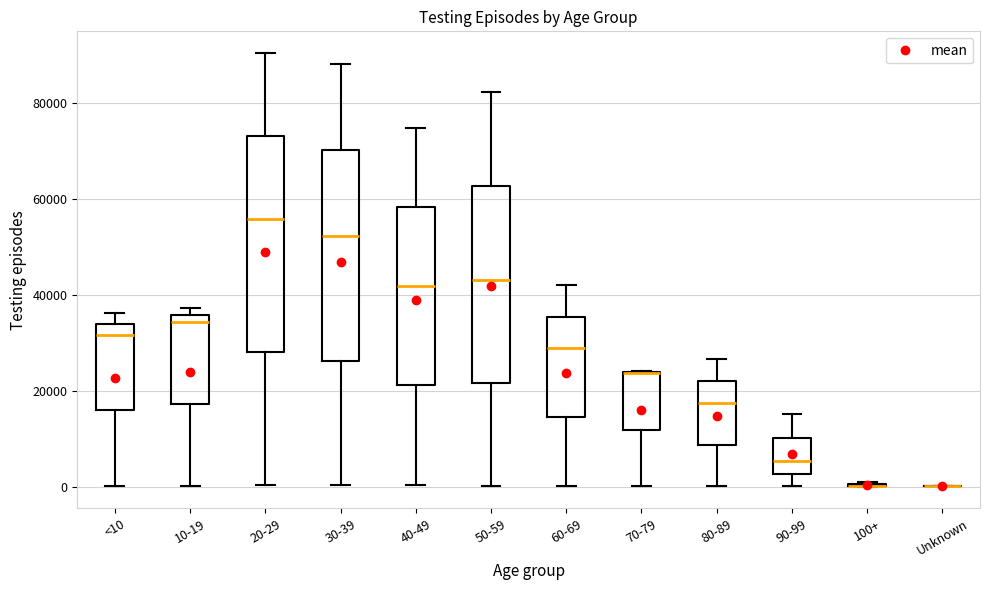

Reading left to right, transcribe this box plot: for each box, give where its median line is, the range the box spans, and where its two whiskers end, as read against the y-axis. The values are not printed on the chart, so give them approximately, as read against the axis.

<10: median 32000, box 16000 to 34000, whiskers 0 to 36000
10-19: median 34000, box 18000 to 36000, whiskers 0 to 38000
20-29: median 56000, box 28000 to 74000, whiskers 0 to 90000
30-39: median 52000, box 26000 to 70000, whiskers 0 to 88000
40-49: median 42000, box 22000 to 58000, whiskers 0 to 74000
50-59: median 44000, box 22000 to 62000, whiskers 0 to 82000
60-69: median 28000, box 14000 to 36000, whiskers 0 to 42000
70-79: median 24000 (drawn on the box's upper edge), box 12000 to 24000, whiskers 0 to 24000
80-89: median 18000, box 8000 to 22000, whiskers 0 to 26000
90-99: median 6000, box 2000 to 10000, whiskers 0 to 16000
100+: box collapsed to a line at 0, whiskers 0 to 0
Unknown: box collapsed to a line at 0, whiskers 0 to 0